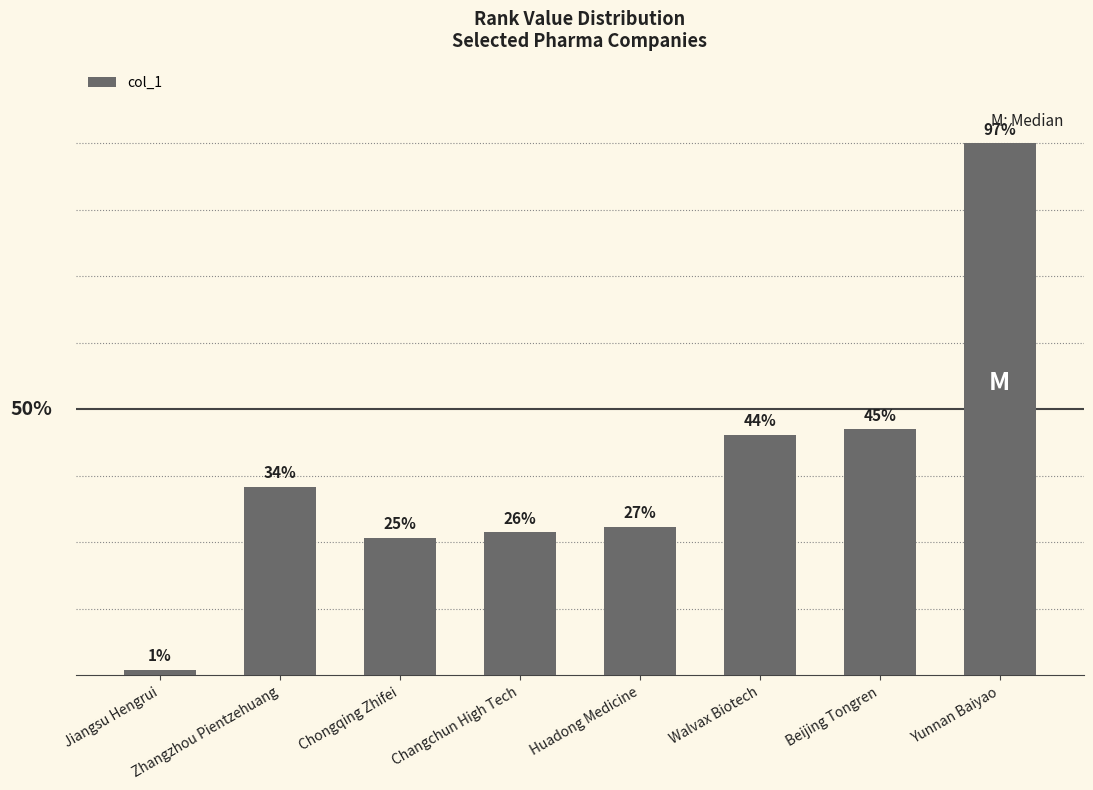

List the labels in order of value, largest first.

Yunnan Baiyao, Beijing Tongren, Walvax Biotech, Zhangzhou Pientzehuang, Huadong Medicine, Changchun High Tech, Chongqing Zhifei, Jiangsu Hengrui